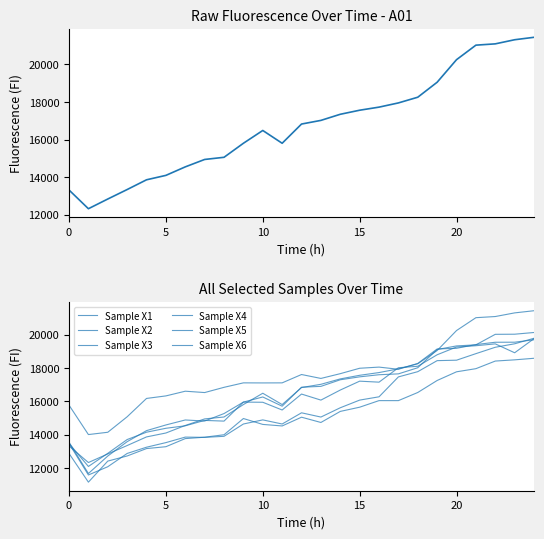

How many intersections are there between Sample X1 and Sample X5?

9